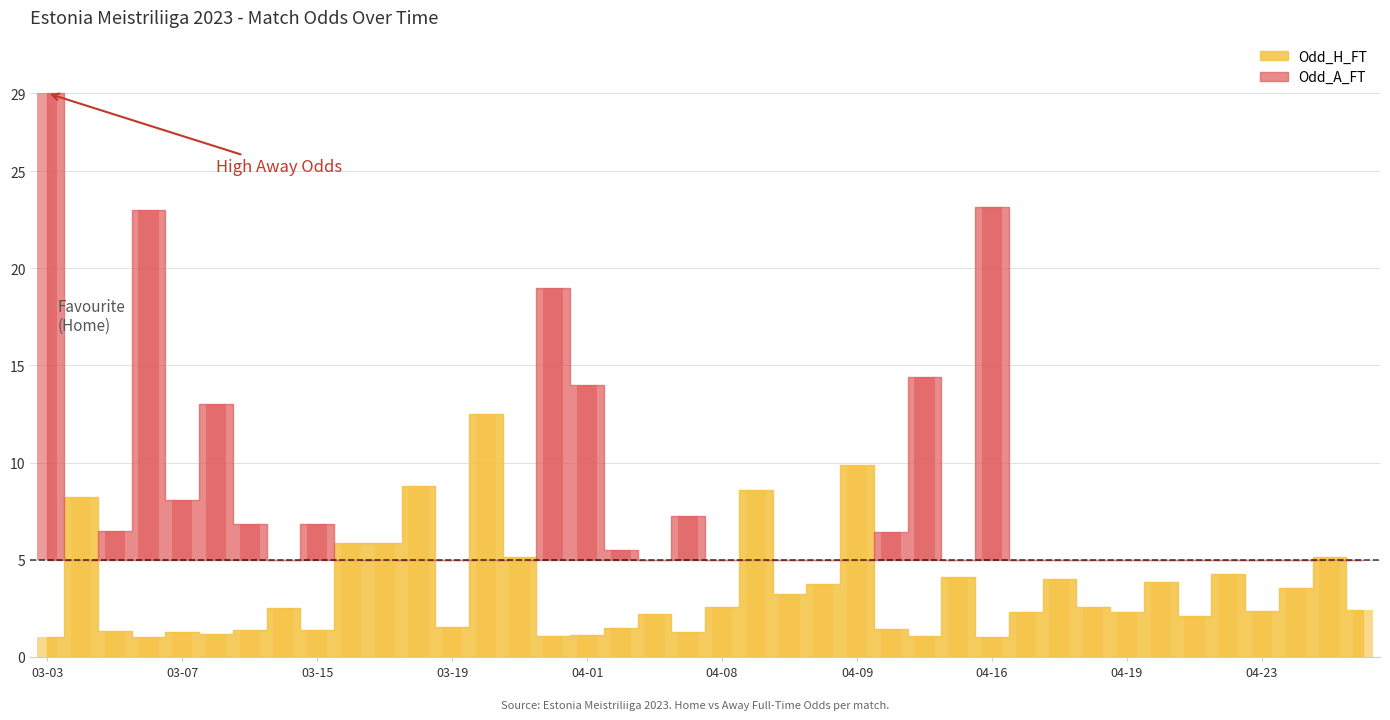

How many bars are there in each group?

2